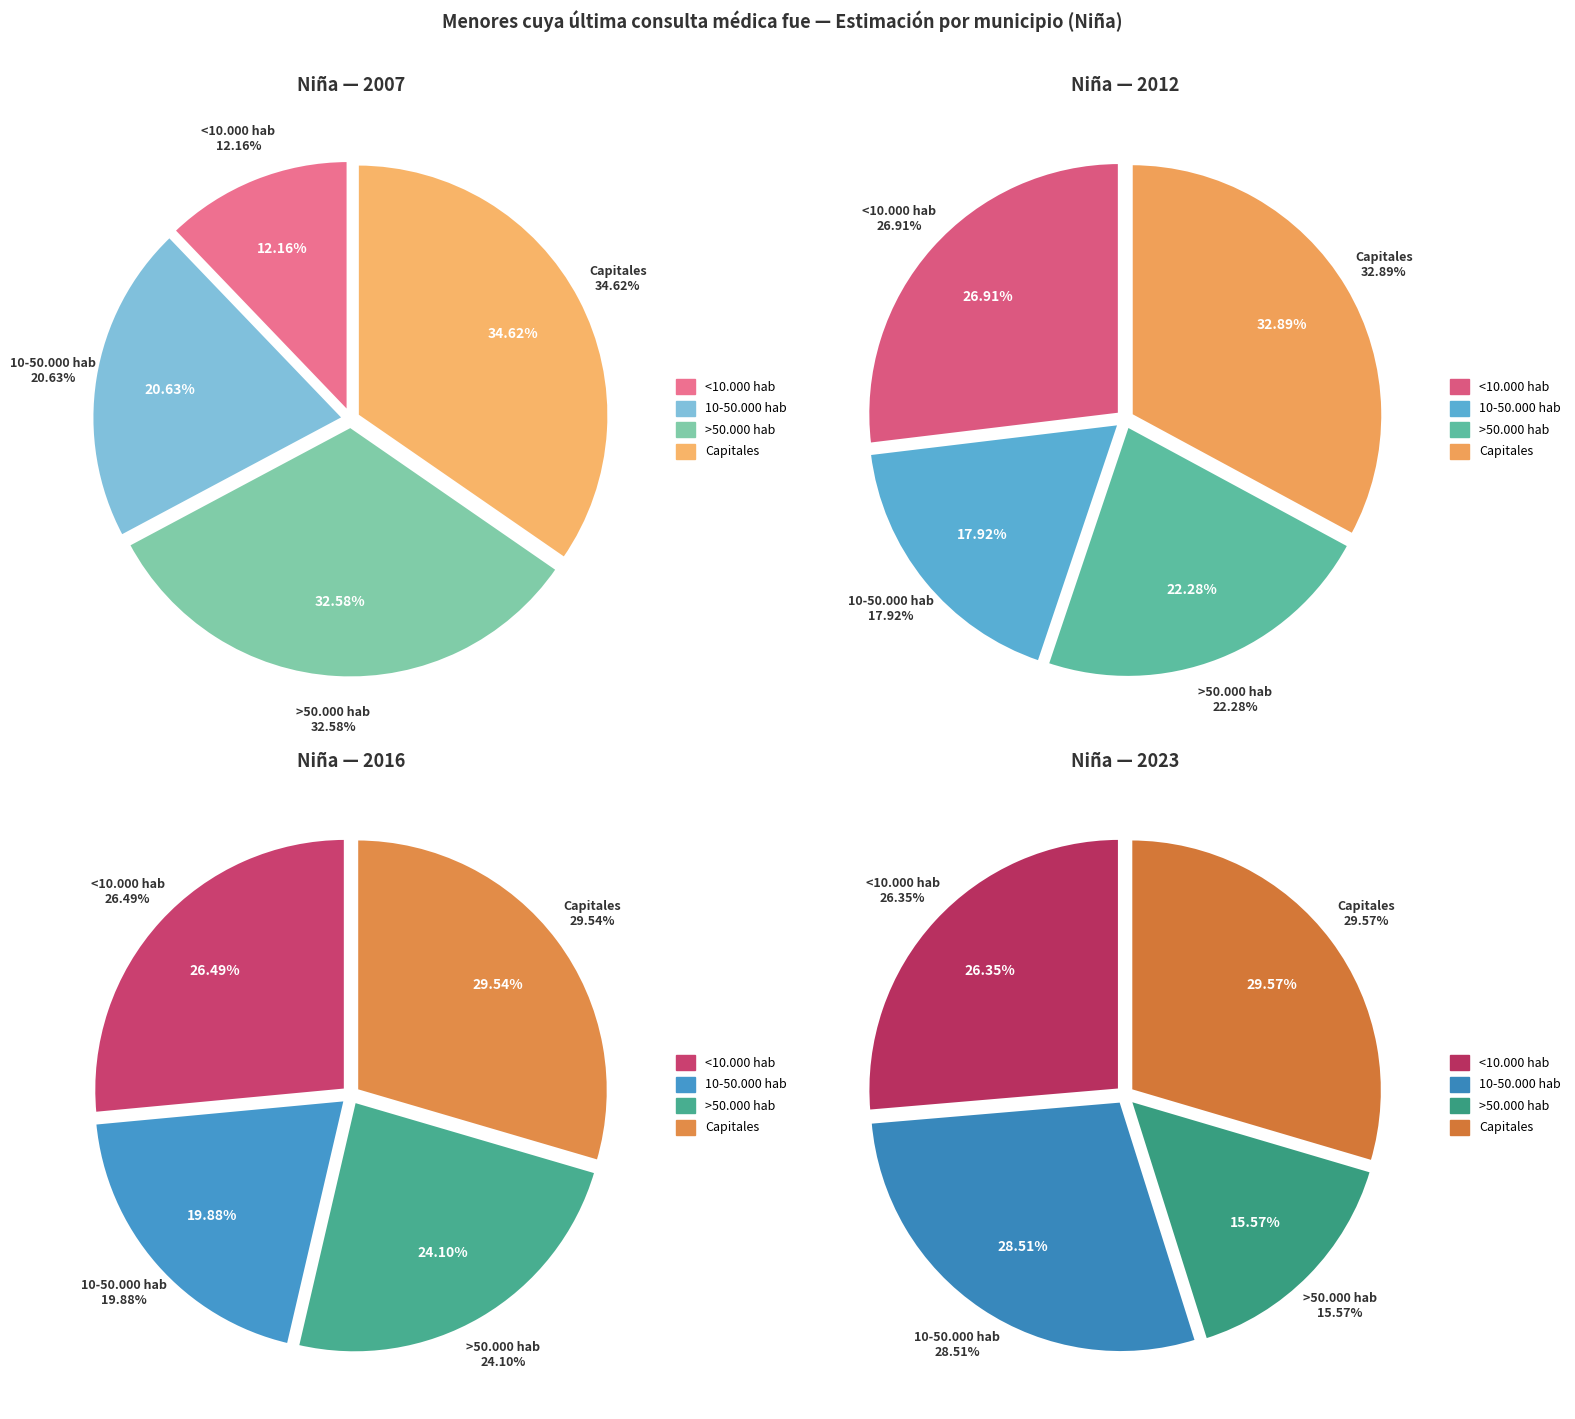

Rank the categories by 2012 value from highest to lowest.

Capitales, <10.000 hab, >50.000 hab, 10-50.000 hab